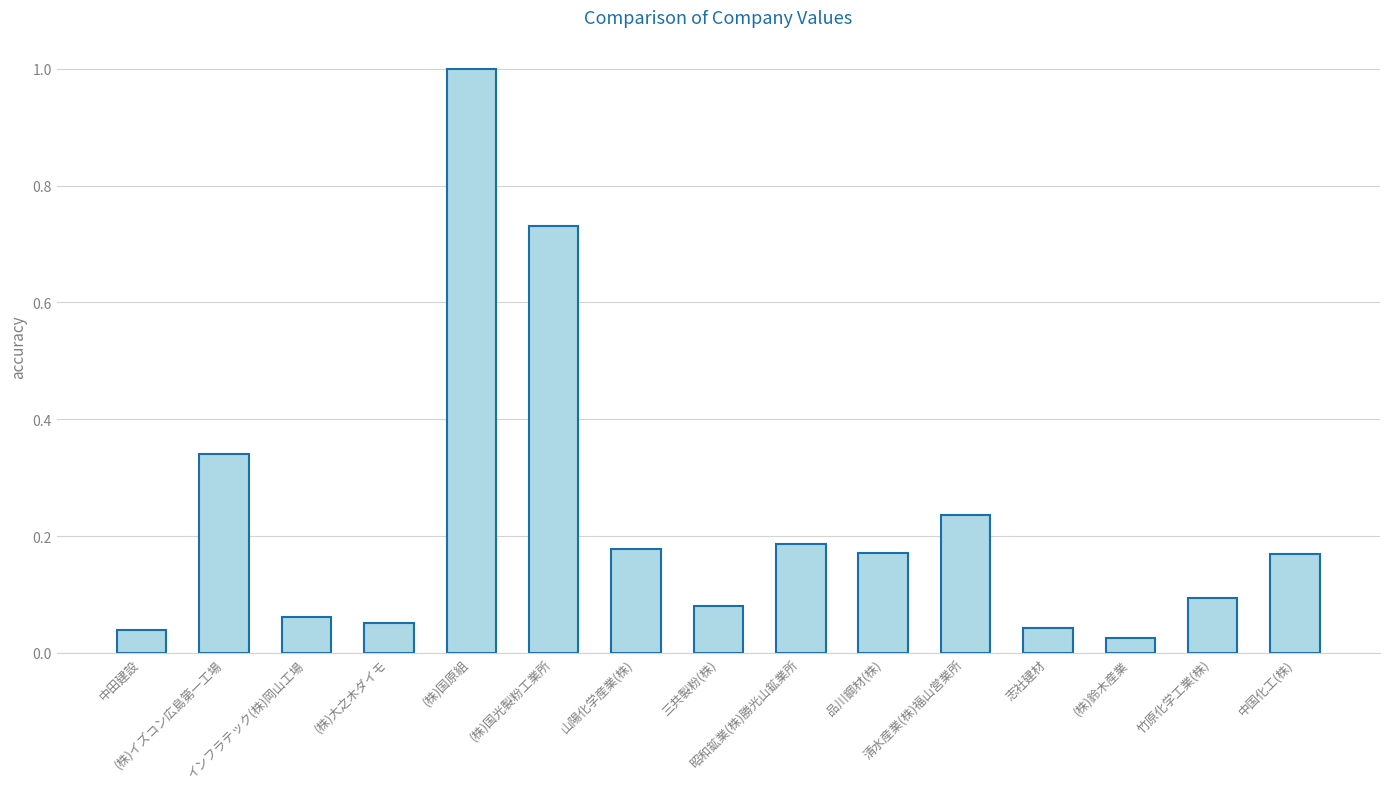

Count the number of data series in this chart.

1